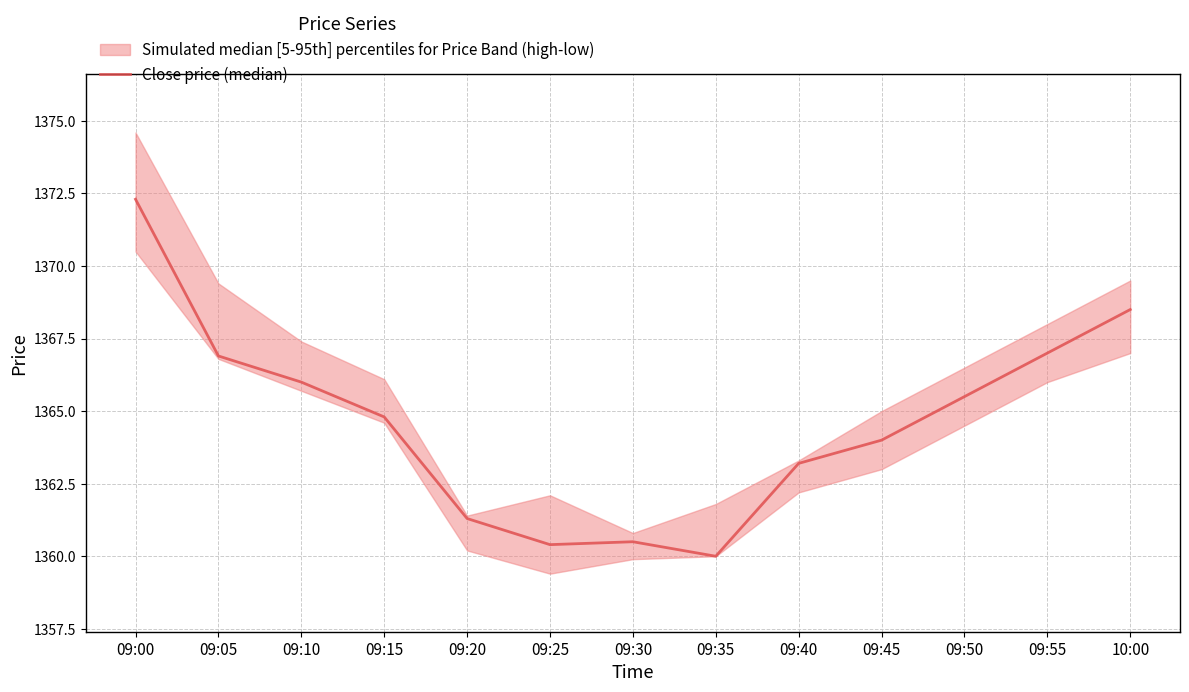

Does the chart have visible grid lines?

Yes